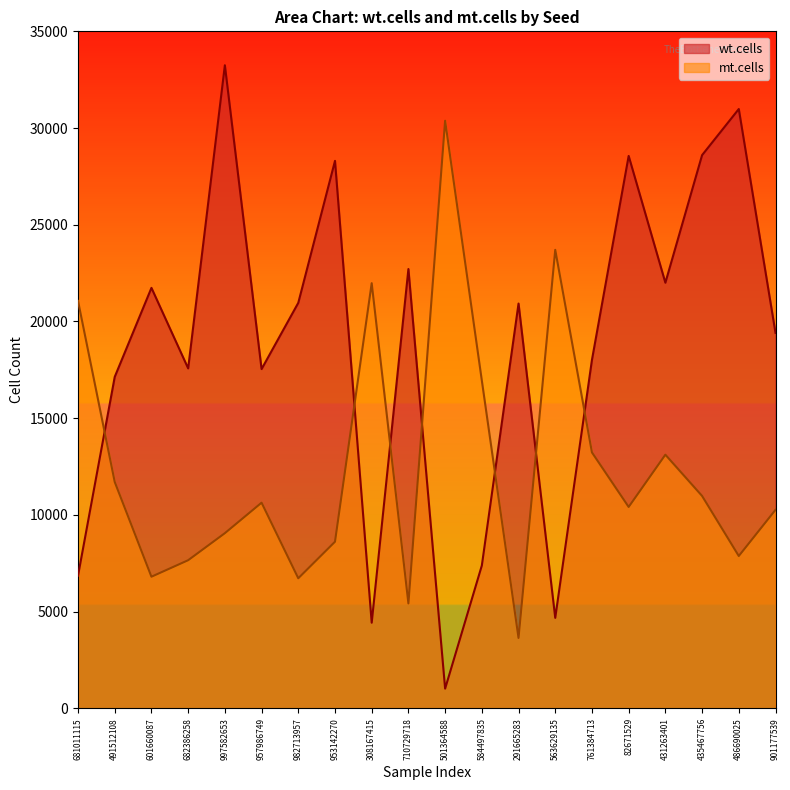

Reading left to right, list all the values displayed in this chart.

wt.cells: 6861	17137	21738	17575	33246	17539	20964	28303	4427	22712	1019	7382	20927	4678	18017	28559	22004	28600	30984	19411
mt.cells: 21063	11703	6805	7658	9056	10632	6725	8614	21980	5423	30378	16947	3639	23704	13230	10412	13113	10981	7876	10263